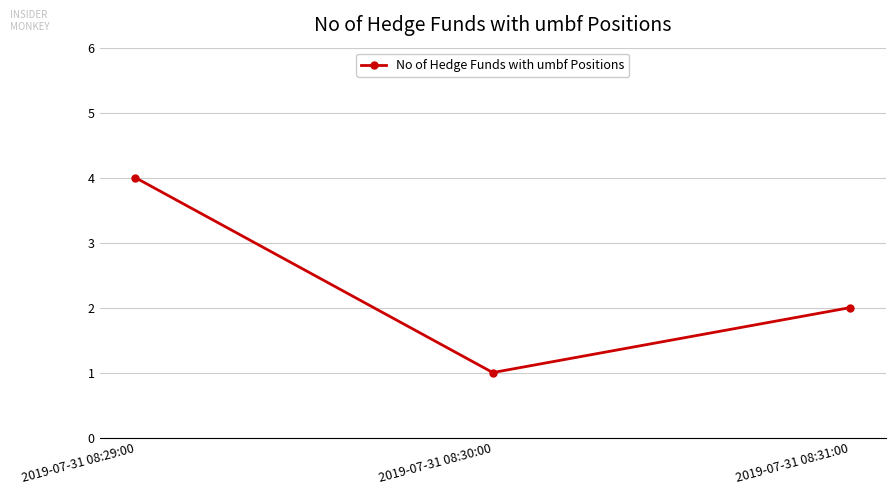

Is it true that the value at 2019-07-31 08:31:00 is 4?

False